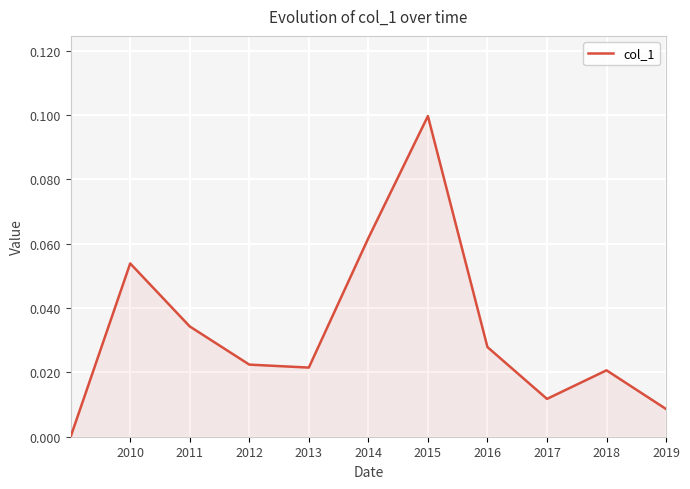

Which has a higher value, 2014 or 2012?

2014